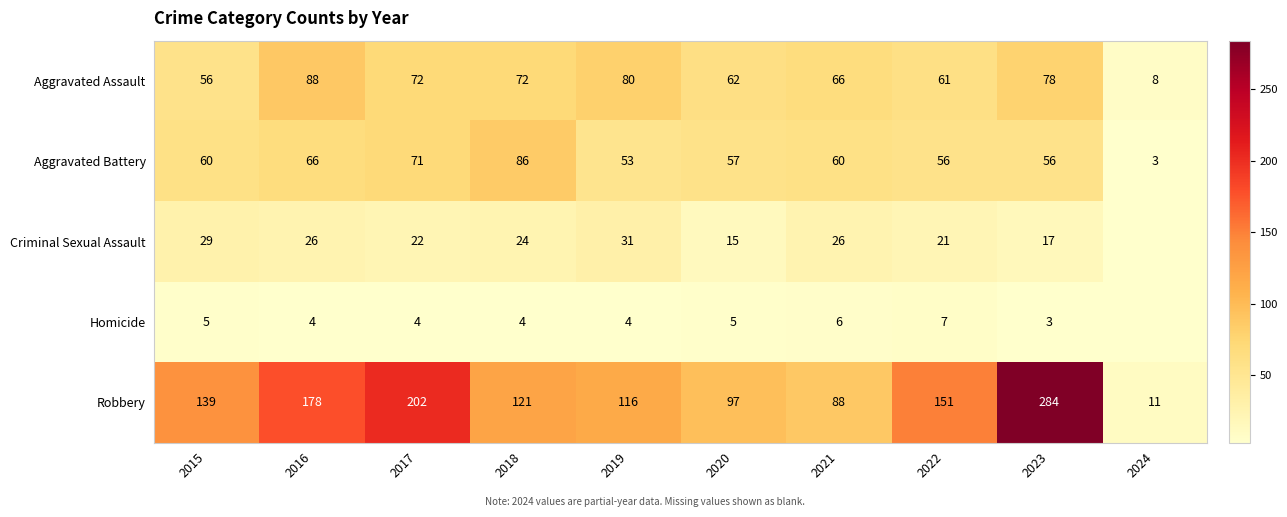

At which category does the chart reach its peak across all series?

2023